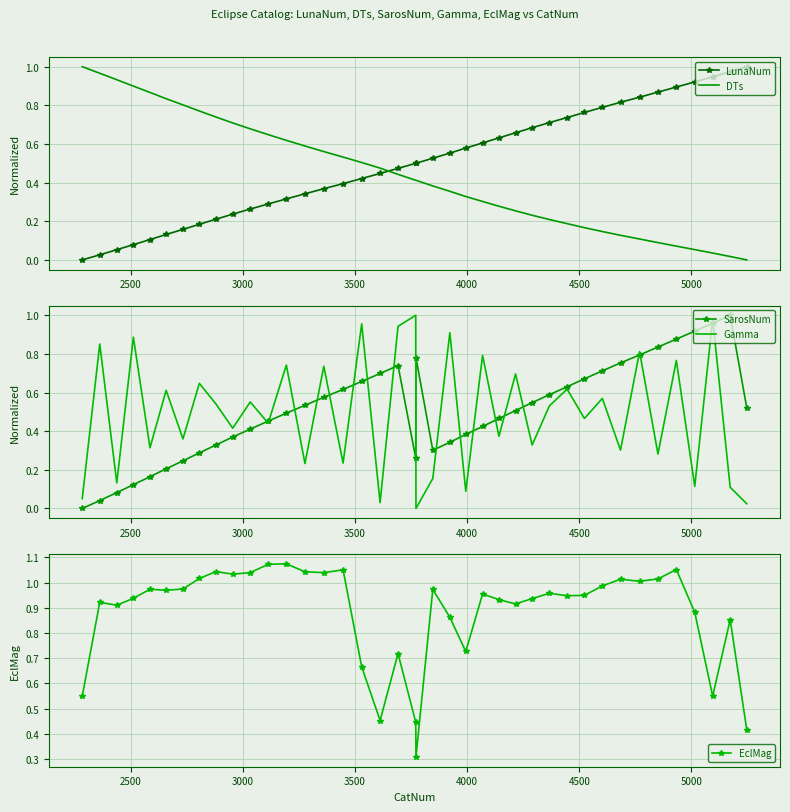

Which series has the largest range (max minus min)?

LunaNum